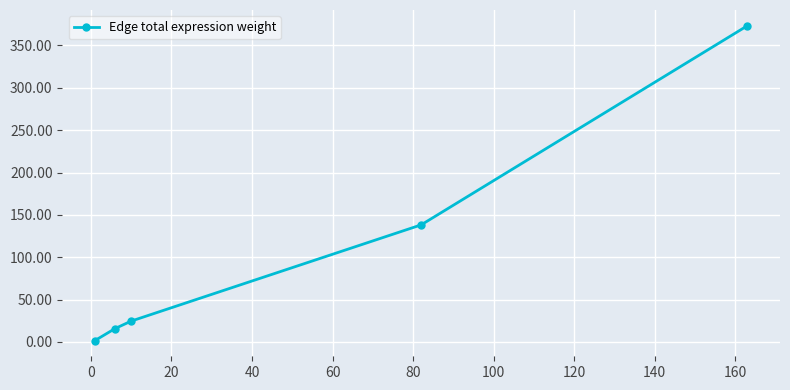

What is the value of the 5th point from the left?

373.3